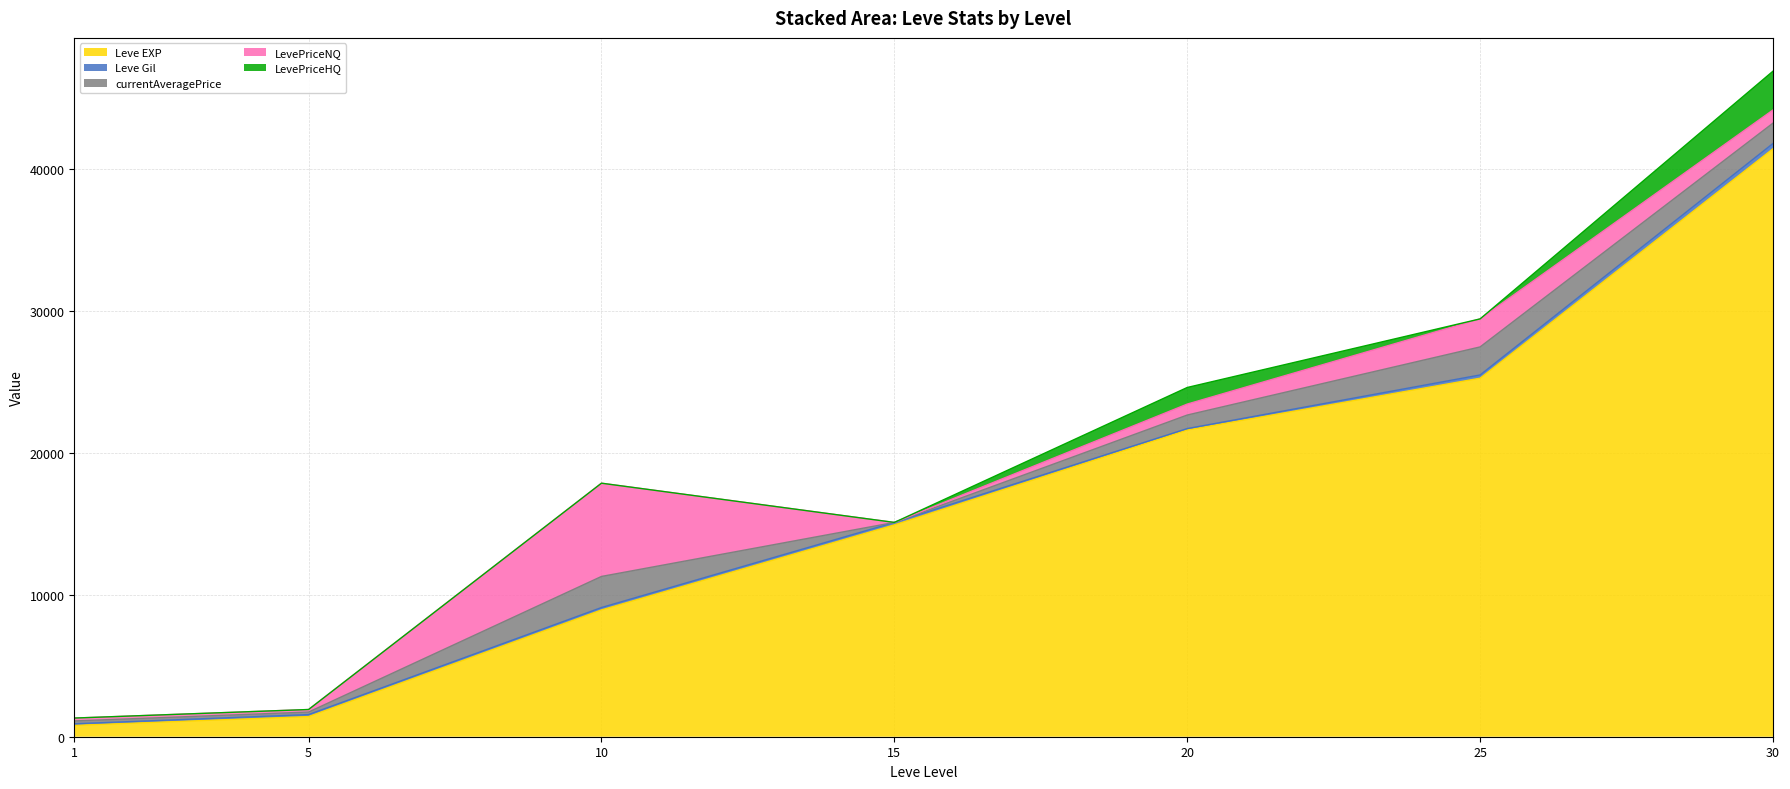

Which has a higher value, 10 or 1?

10